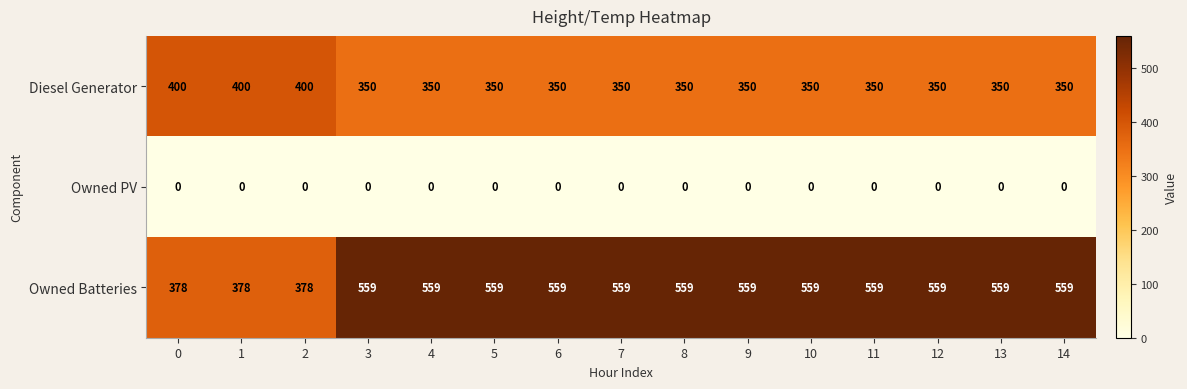

Rank the series at 14 from lowest to highest value.

Owned PV, Diesel Generator, Owned Batteries